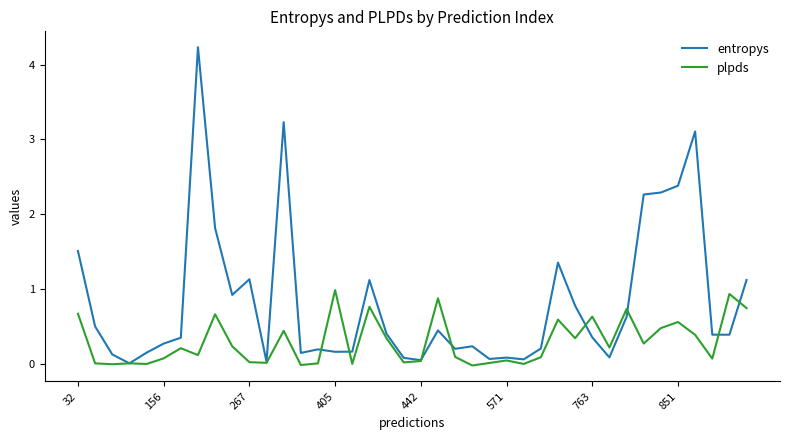

What is the sum of all entropys values?

32.9